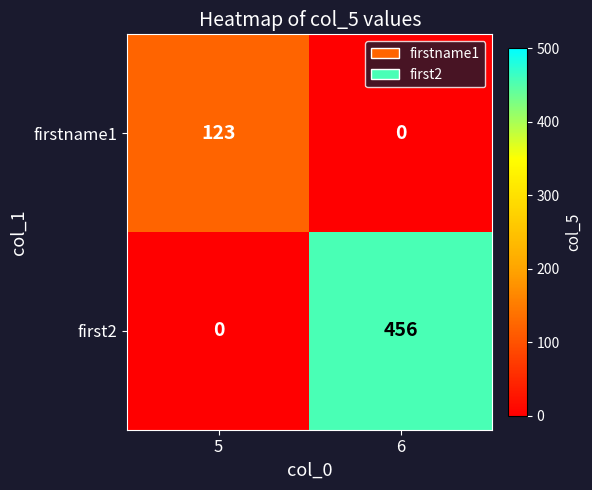

Reading left to right, transcribe all the data shown in this chart.

firstname1: 5=123	6=0
first2: 5=0	6=456